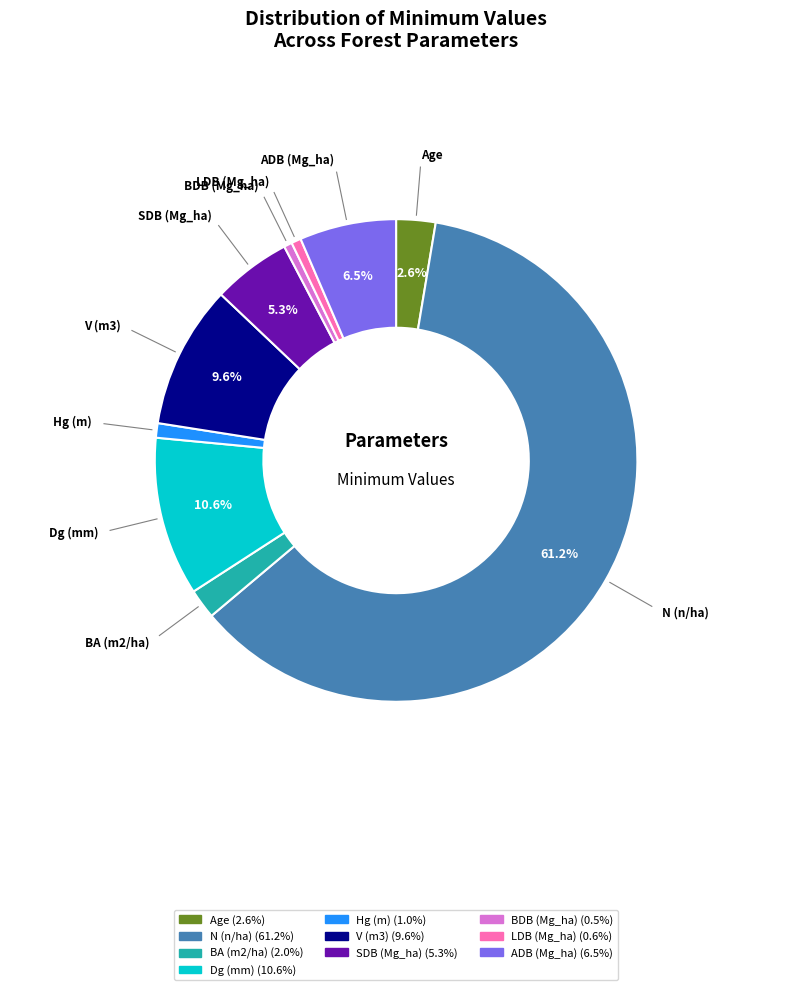

How many segments does this pie chart have?

10